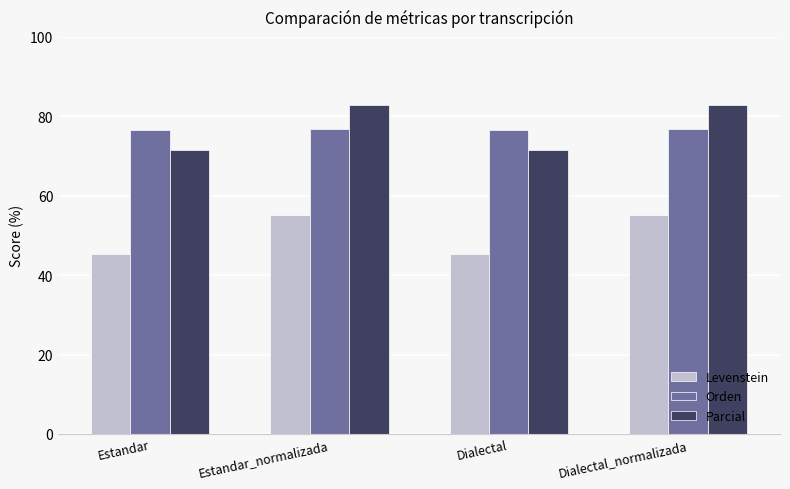

What is the maximum value shown in the chart?

82.9